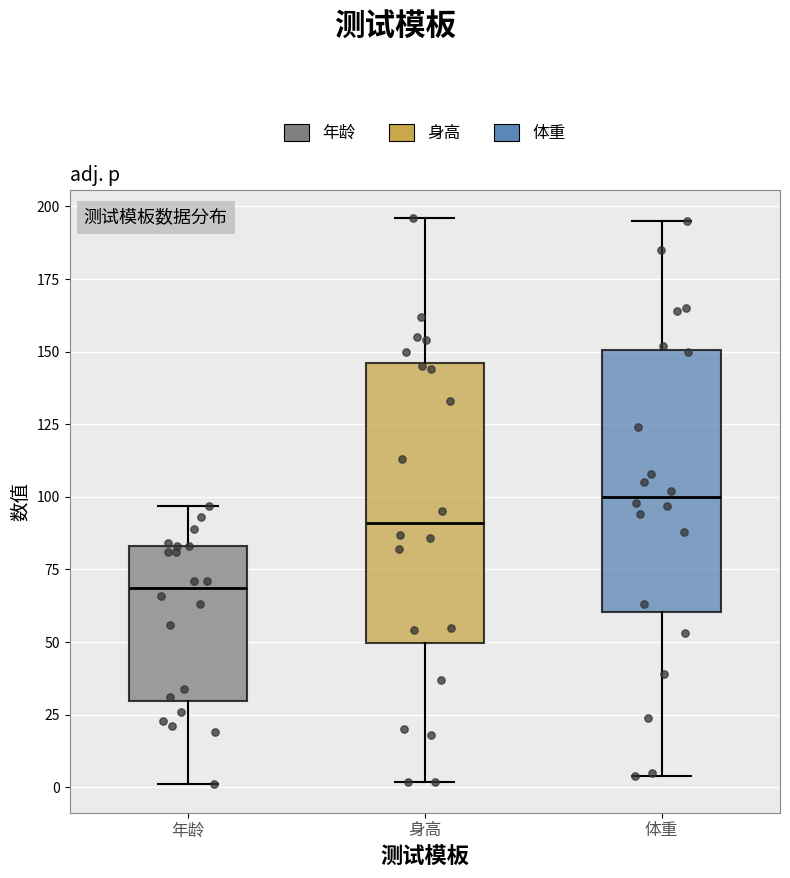

Reading left to right, read every box against the y-axis: the position of its median line, the range the box covers, and the ends of its whiskers. The values are not printed on the chart, so give them approximately, as read against the axis.

年龄: median 70, box 30 to 85, whiskers 0 to 95
身高: median 90, box 50 to 145, whiskers 0 to 195
体重: median 100, box 60 to 150, whiskers 5 to 195